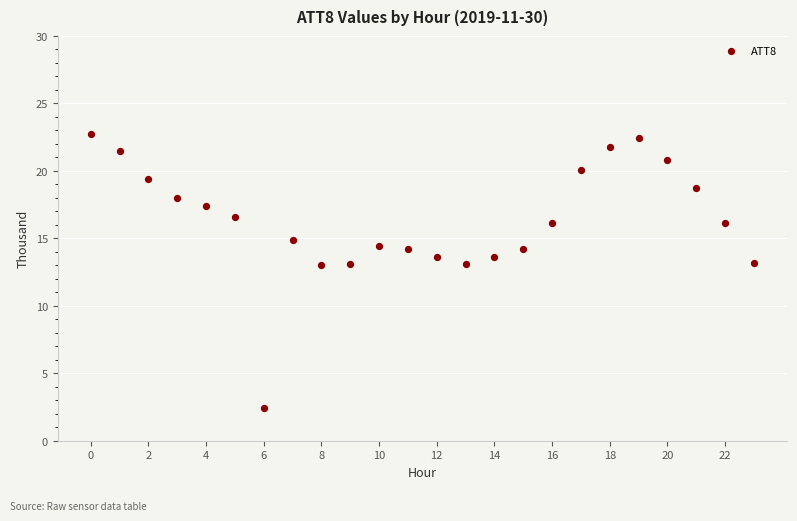

What is the range of Y values (max minus min)?

20.3